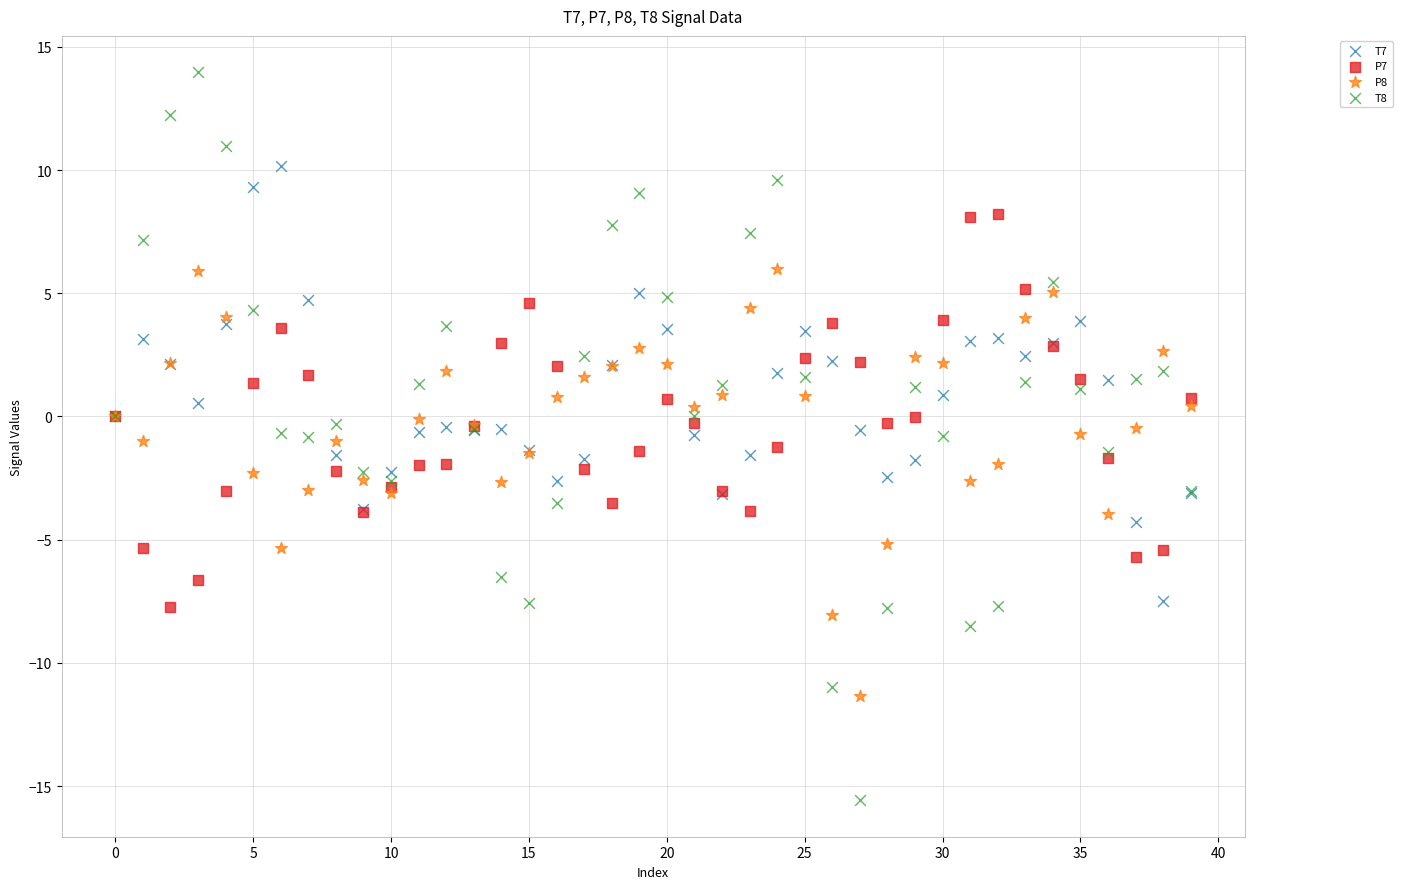

Which series contains the highest Y value?

T8